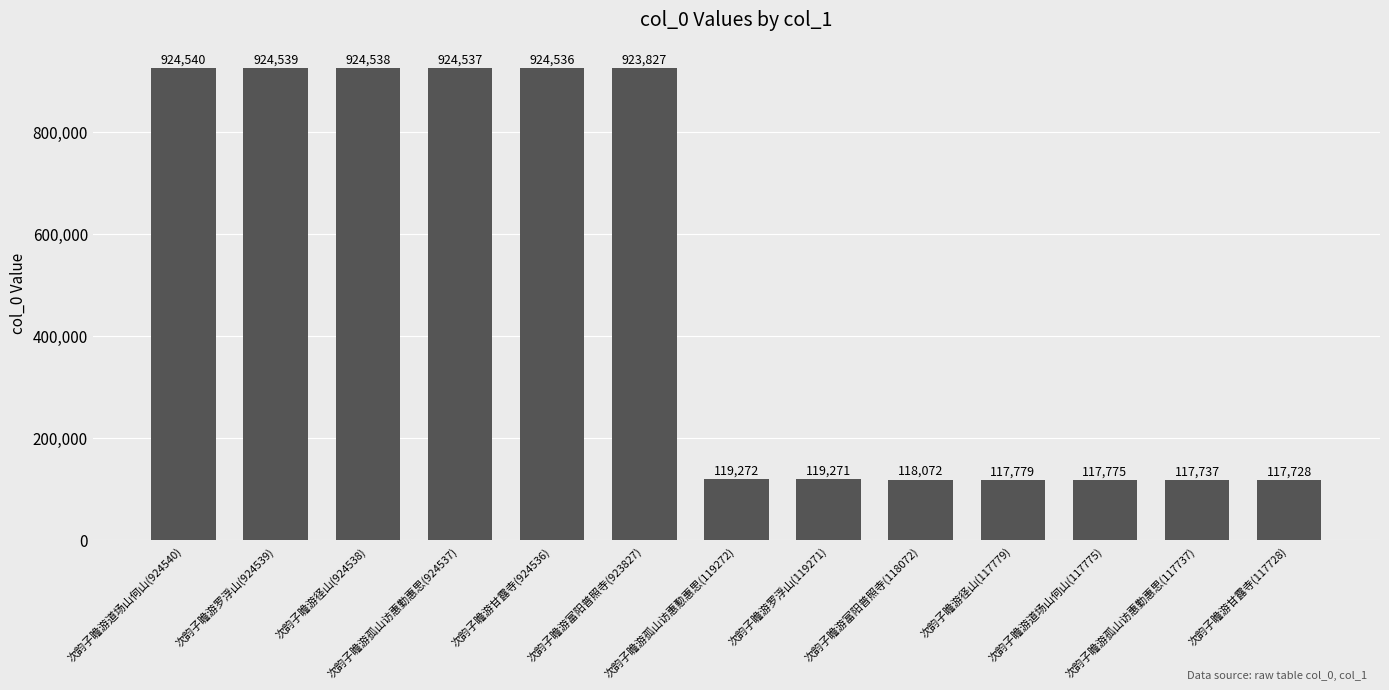

How many series are shown in this chart?

1